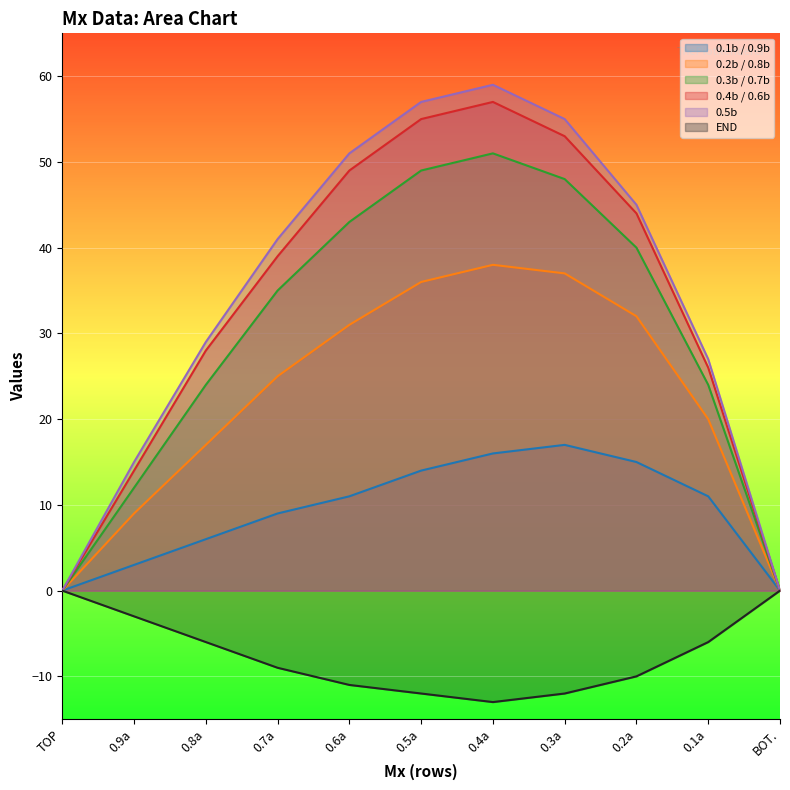

What is the label of the 6th point from the right?

0.5a